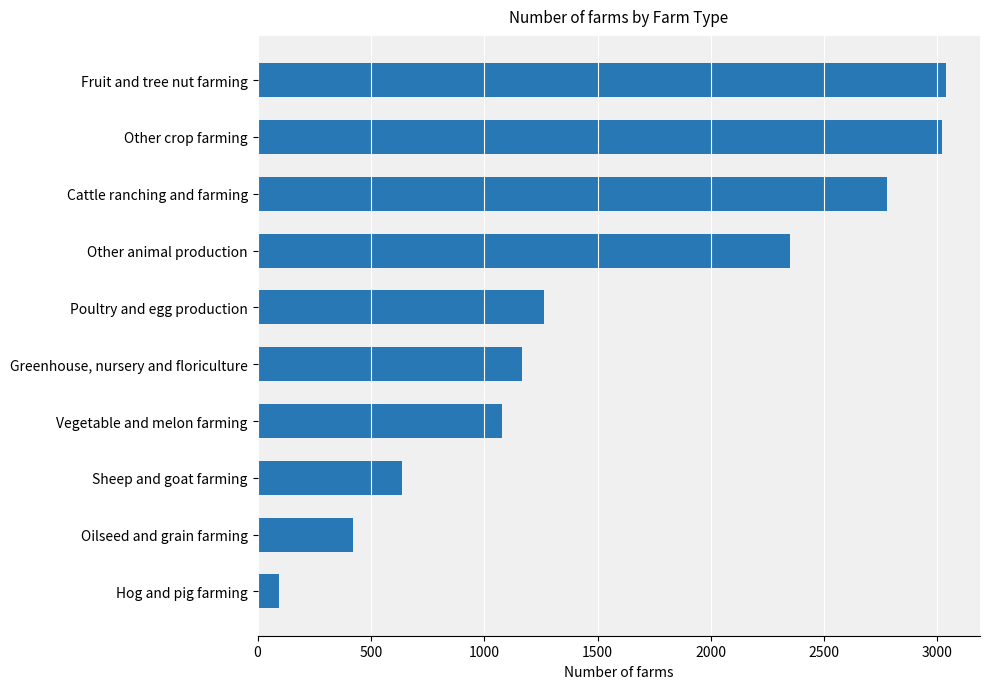

What is the maximum value shown in the chart?

3036